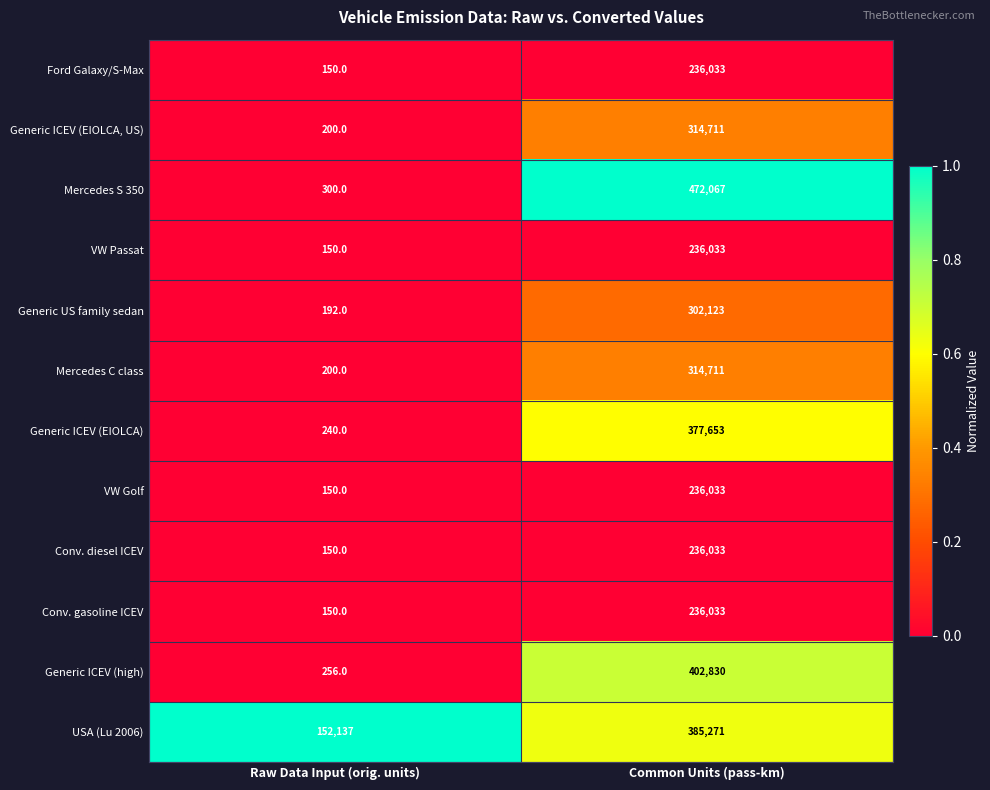

The VW Passat series shows 150 at Raw Data Input (orig. units). True or false?

True